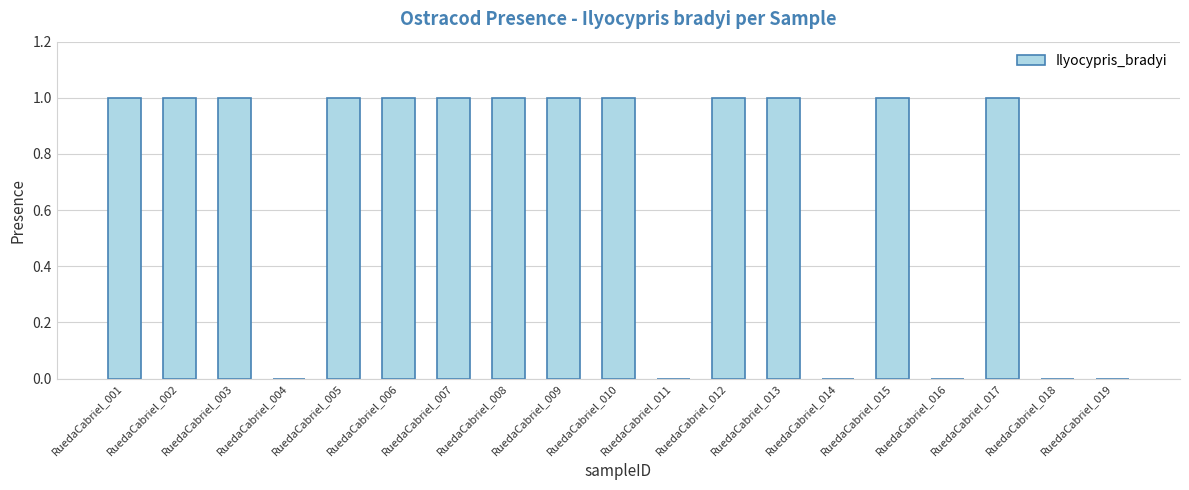

The chart shows a value of 0 at RuedaCabriel_004. True or false?

True